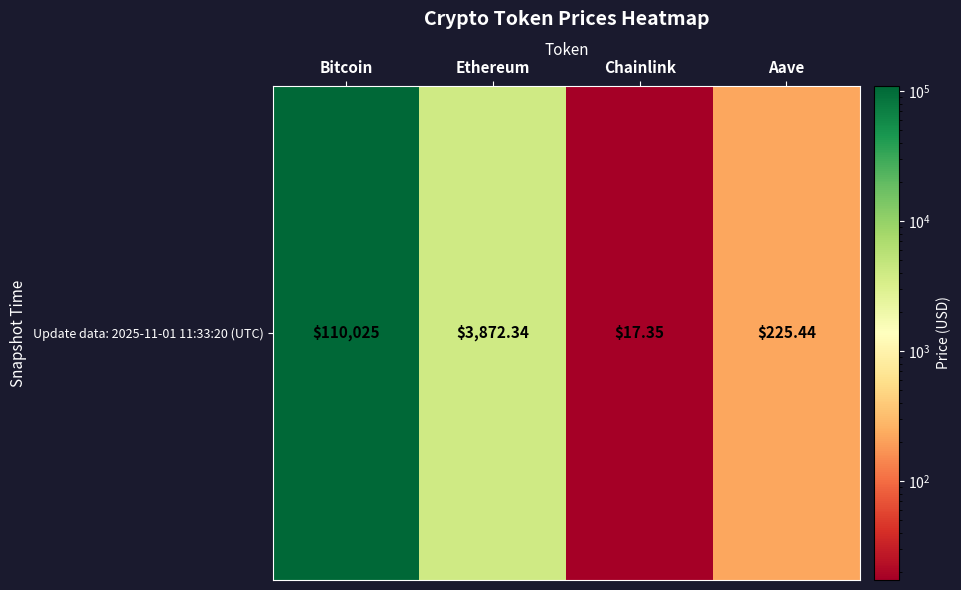

What is the smallest value displayed?

17.4